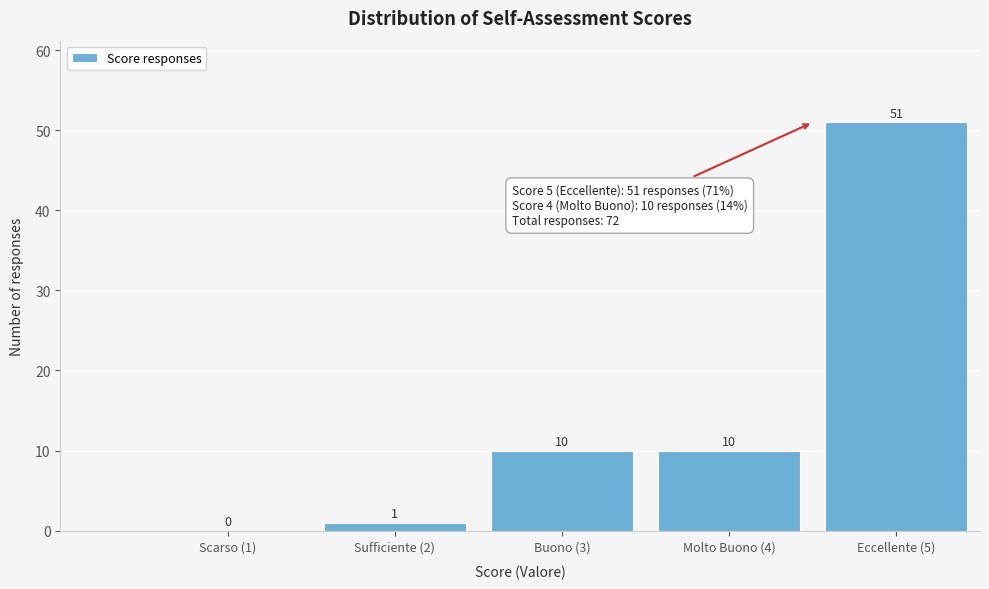

Reading left to right, extract all data points from this chart.

Scarso (1)=0	Sufficiente (2)=1	Buono (3)=10	Molto Buono (4)=10	Eccellente (5)=51